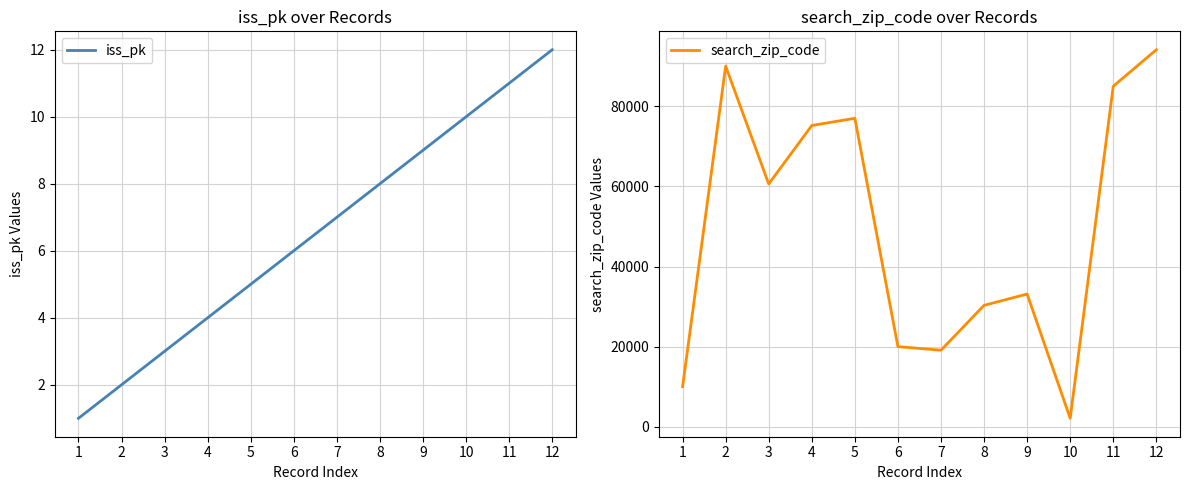

At which category is the sum across all series the highest?

12